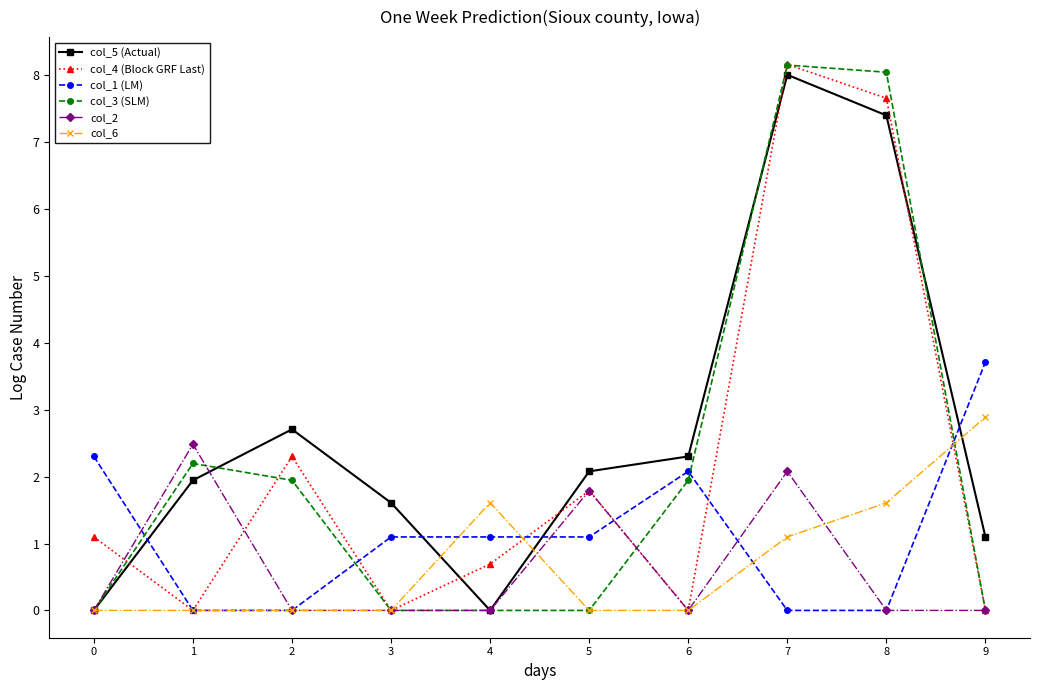

At which category does col_2 reach its first local peak?

1